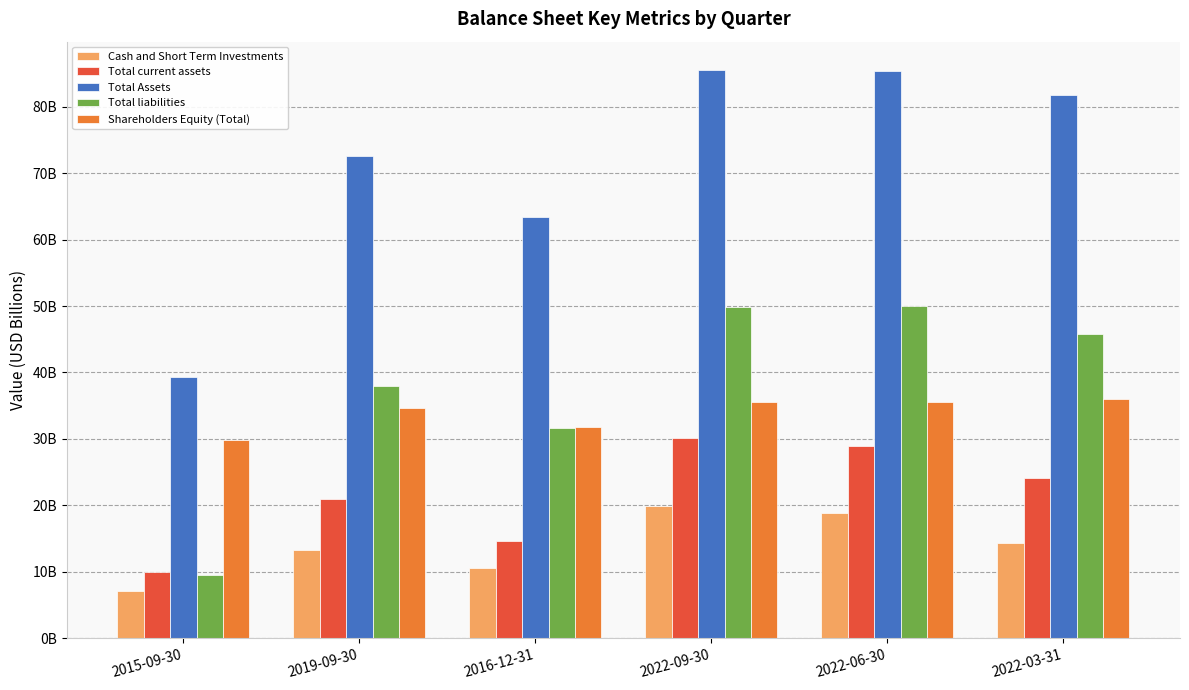

Where is Total Assets nearest to the value 62?

2016-12-31